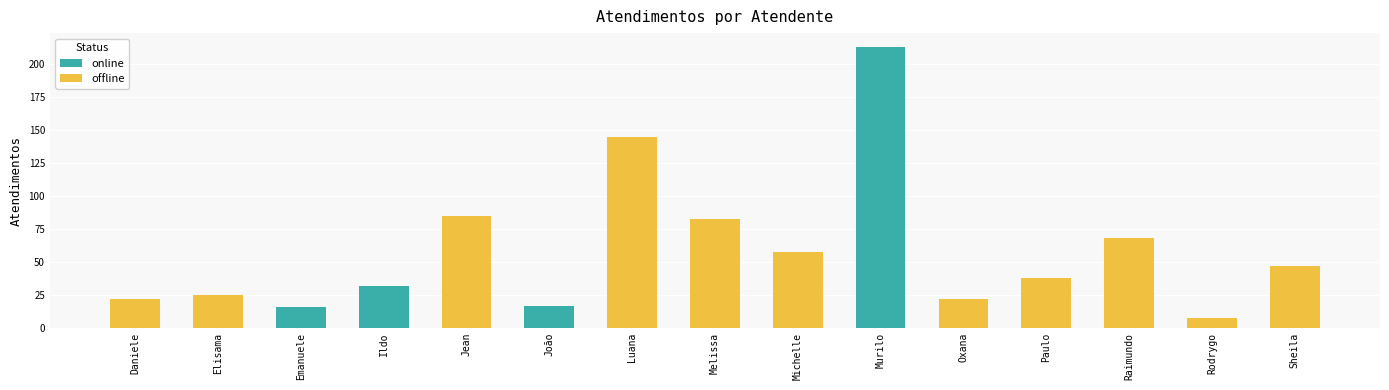

What is the change in value from Ildo Matheus Picinato to Sheila Catarina de Campos?

+15